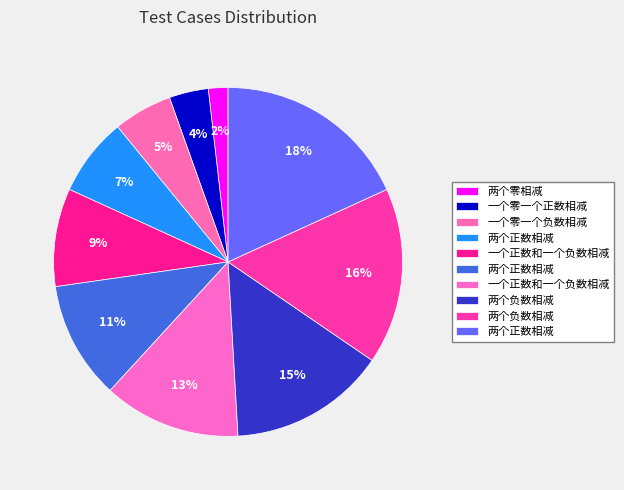

Which slice is the smallest?

两个零相减